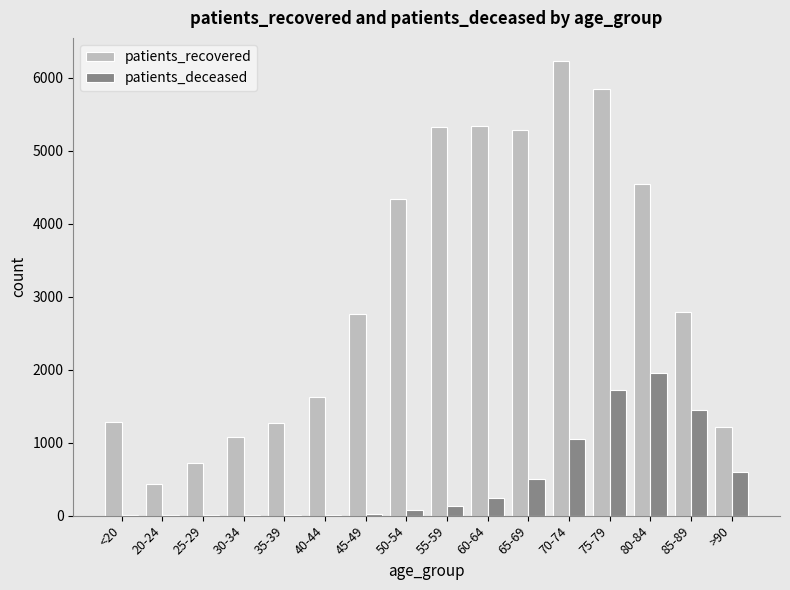

The patients_deceased series shows 2 at 25-29. True or false?

True